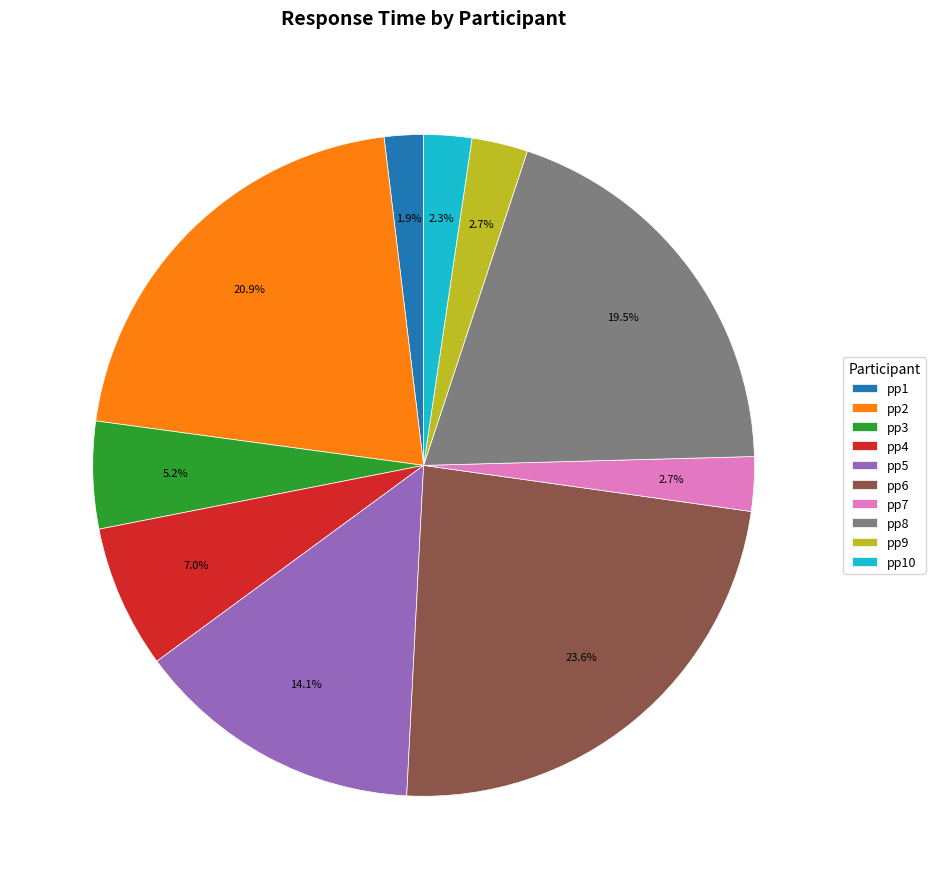

Count the number of slices in the pie.

10